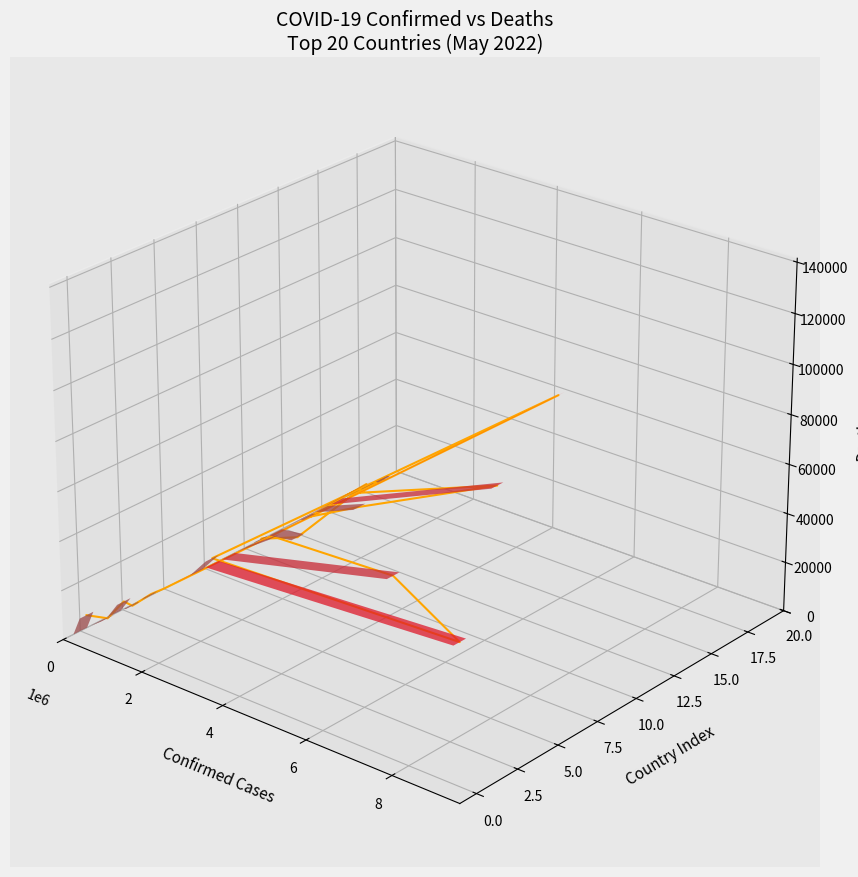

At which label does the data first exceed 0?

6